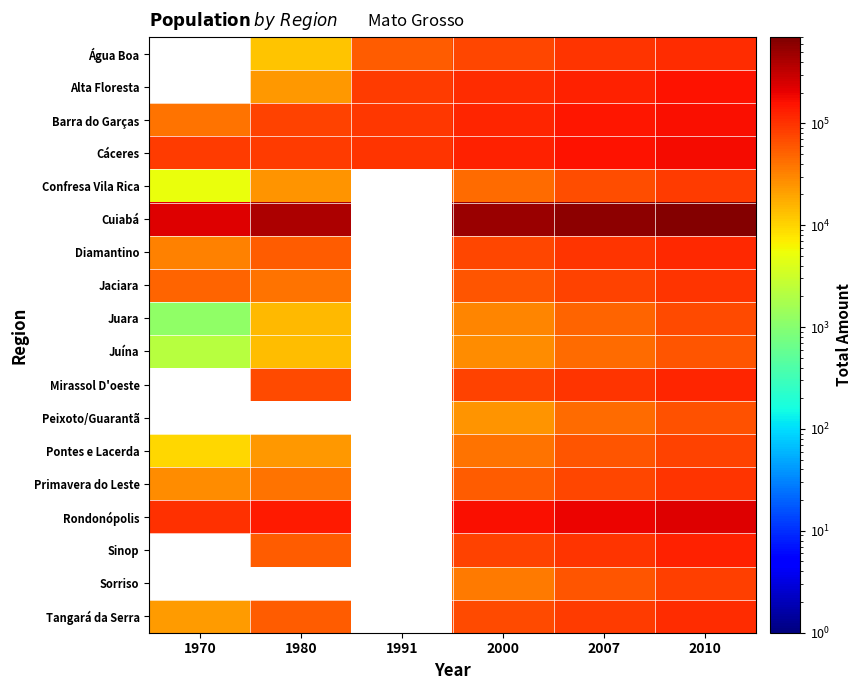

Is it true that Juara equals 106931.9 at 2010?

False